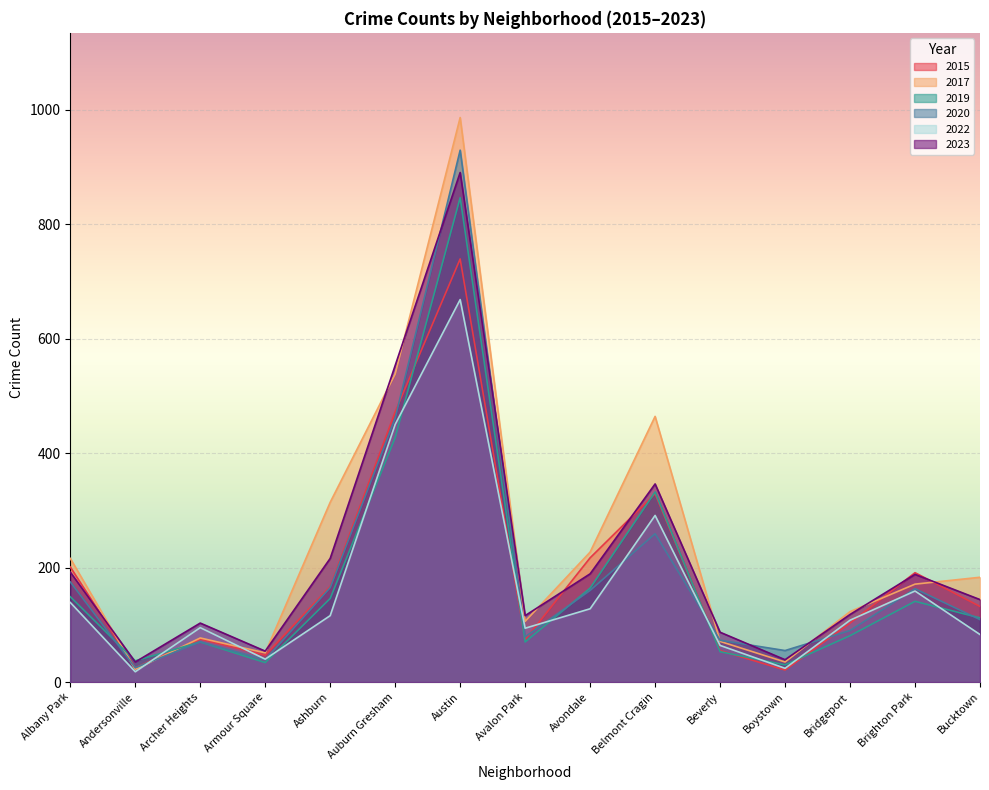

What is the highest value of the 2019 series?

846